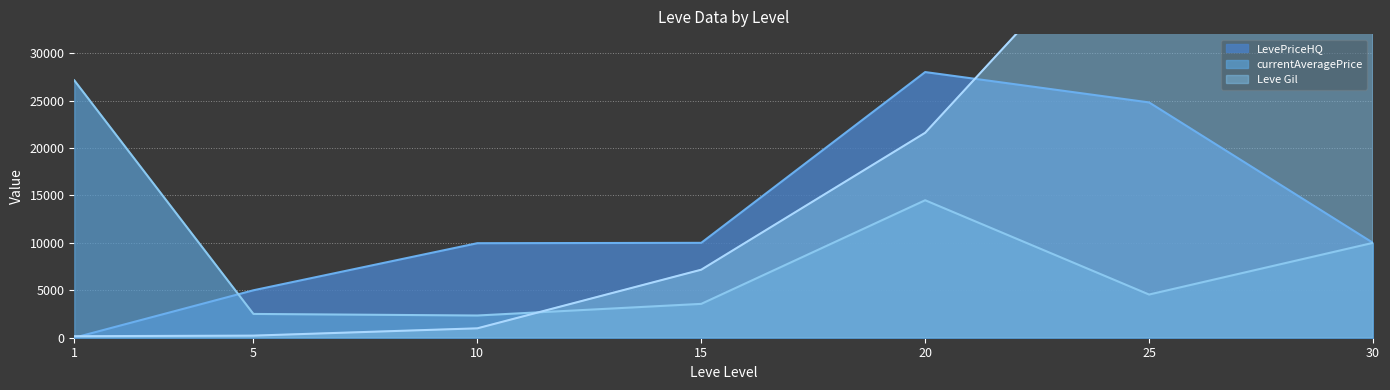

What is the smallest value displayed?

160